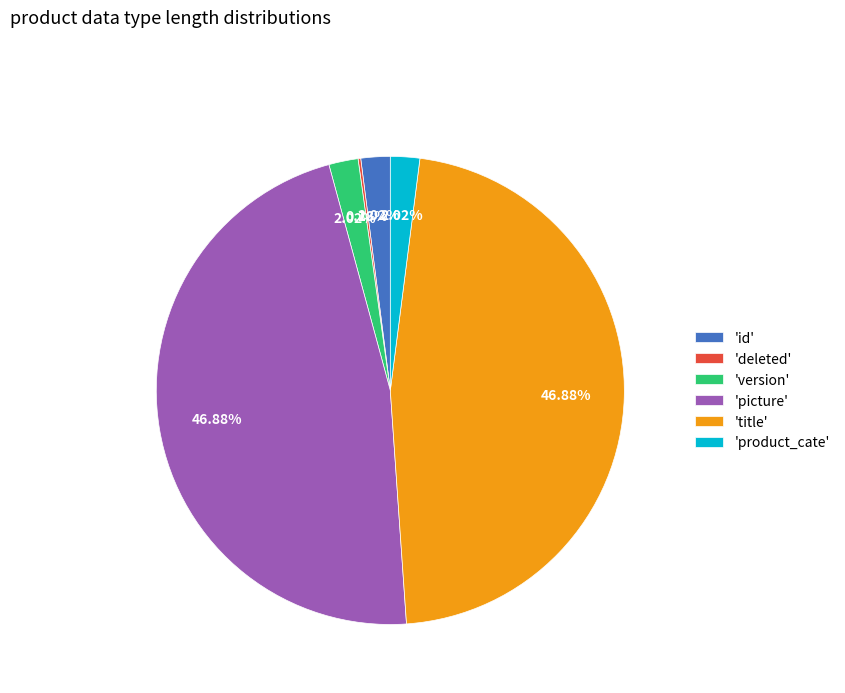

Does 'id' account for over 50% of the chart?

No